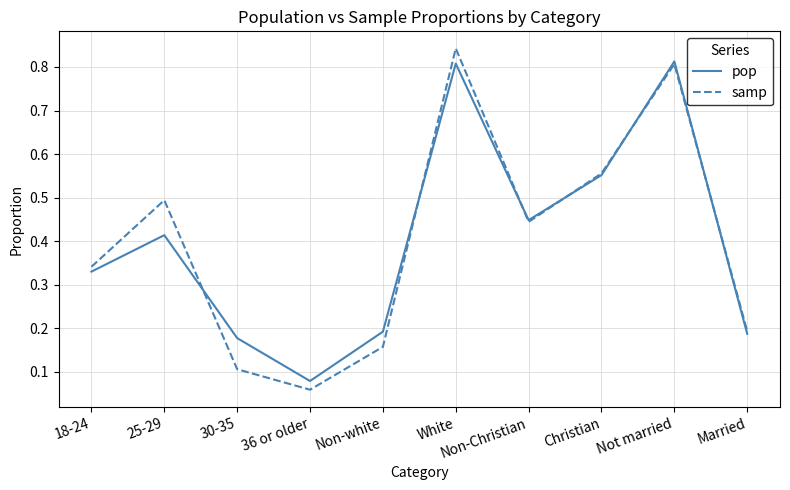

True or false: samp has a value of 0.1 at 36 or older.

True